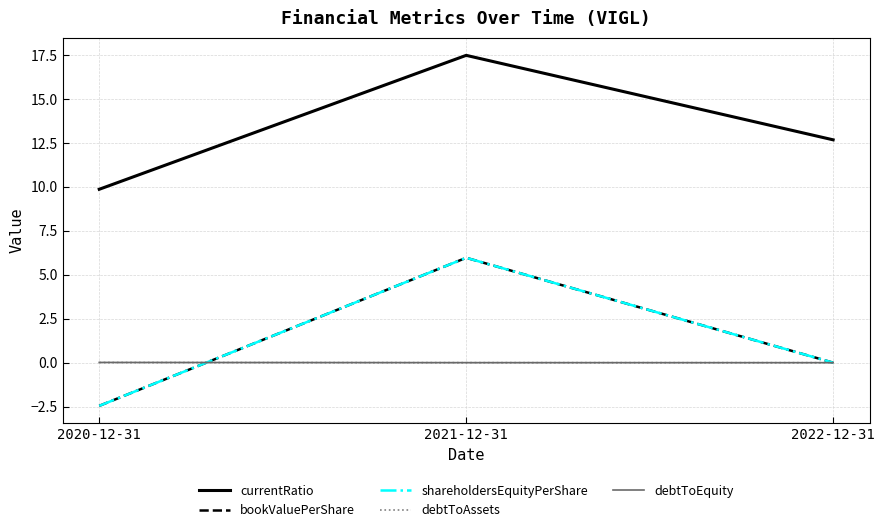

At how many categories does at least one series exceed 3?

3